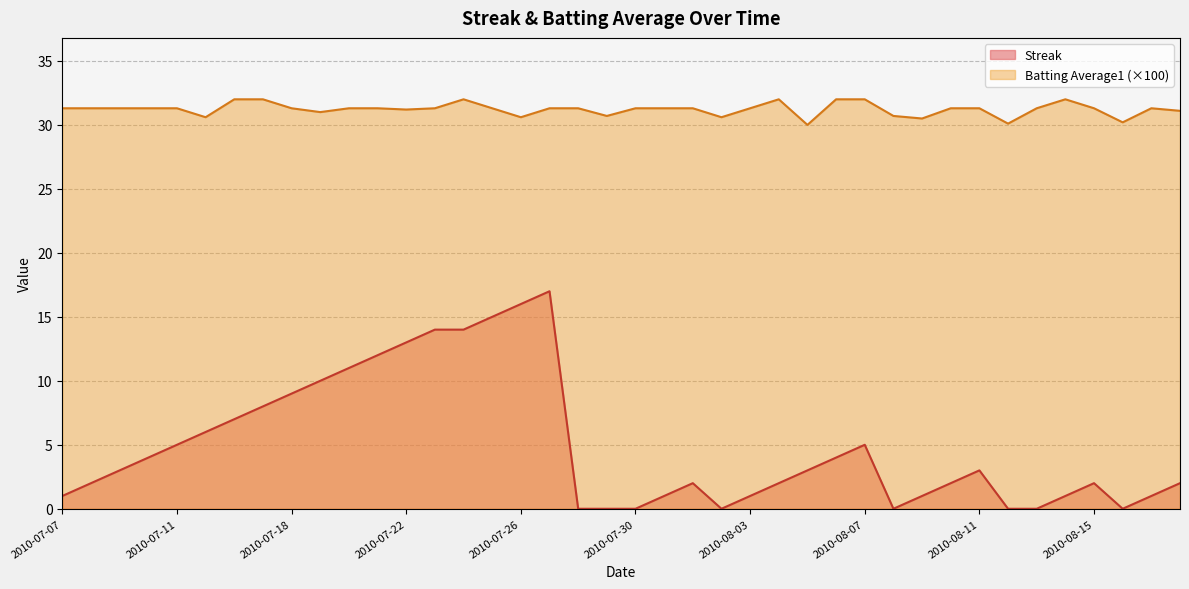

Which series changed the most between 2010-07-20 and 2010-08-16?

Streak